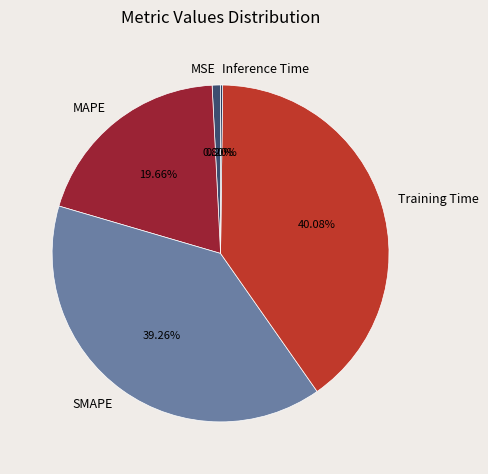

Which slice is the largest?

Training Time